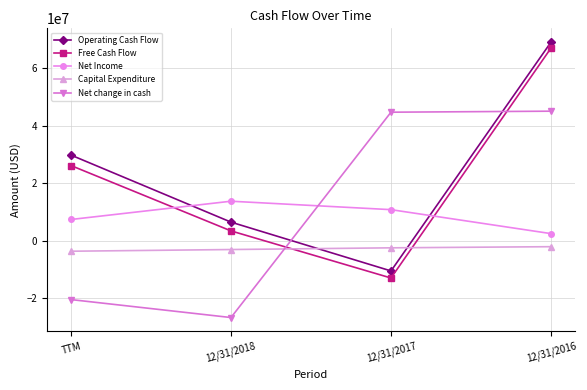

What value does the Capital Expenditure series have at TTM, to the nearest 50?

-3632000